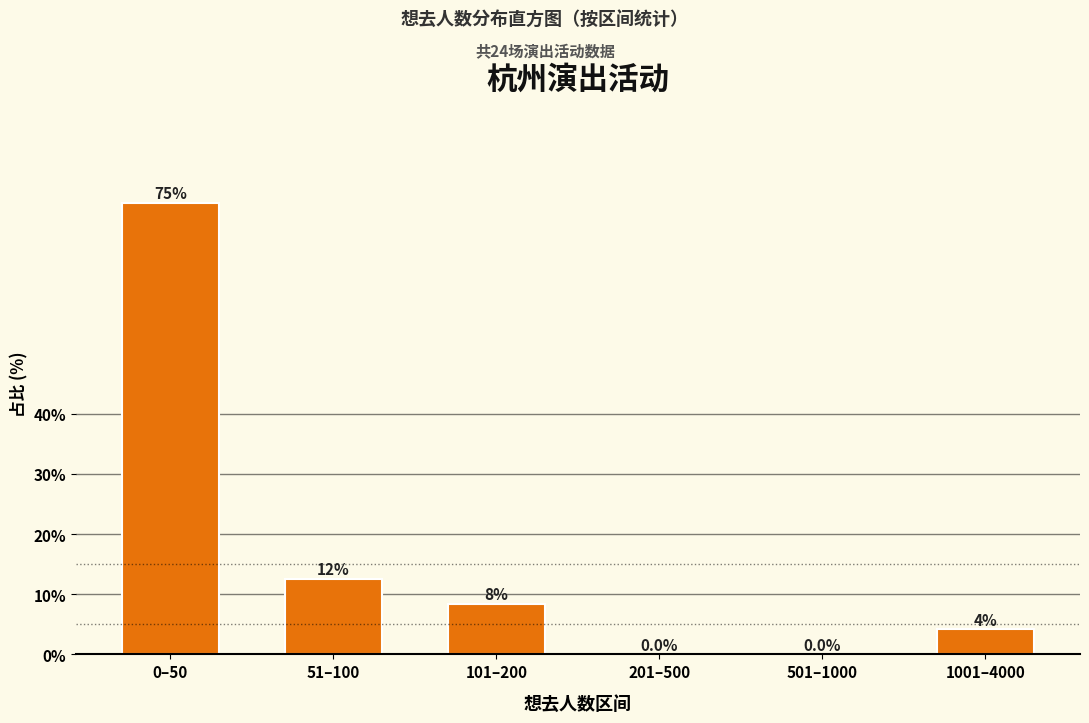

What is the change in value from 0–50 to 501–1000?

-75.0